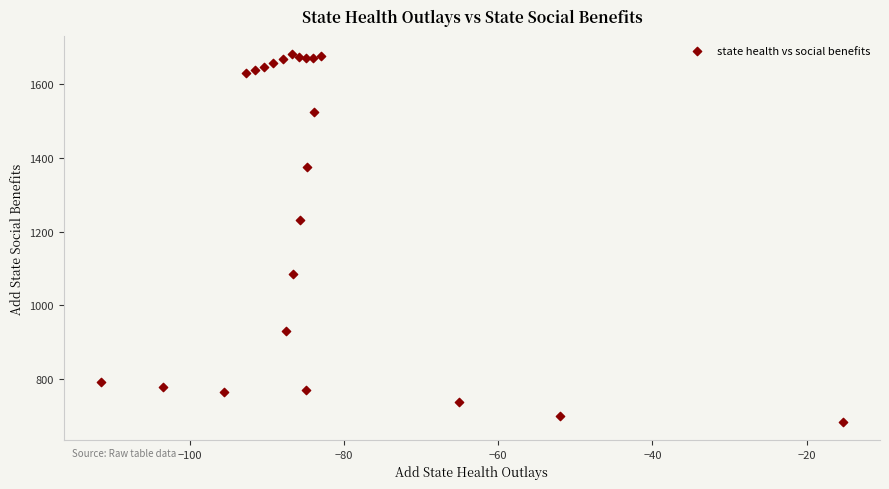

What Y value in the scatter plot is closest to 1182?

1230.9